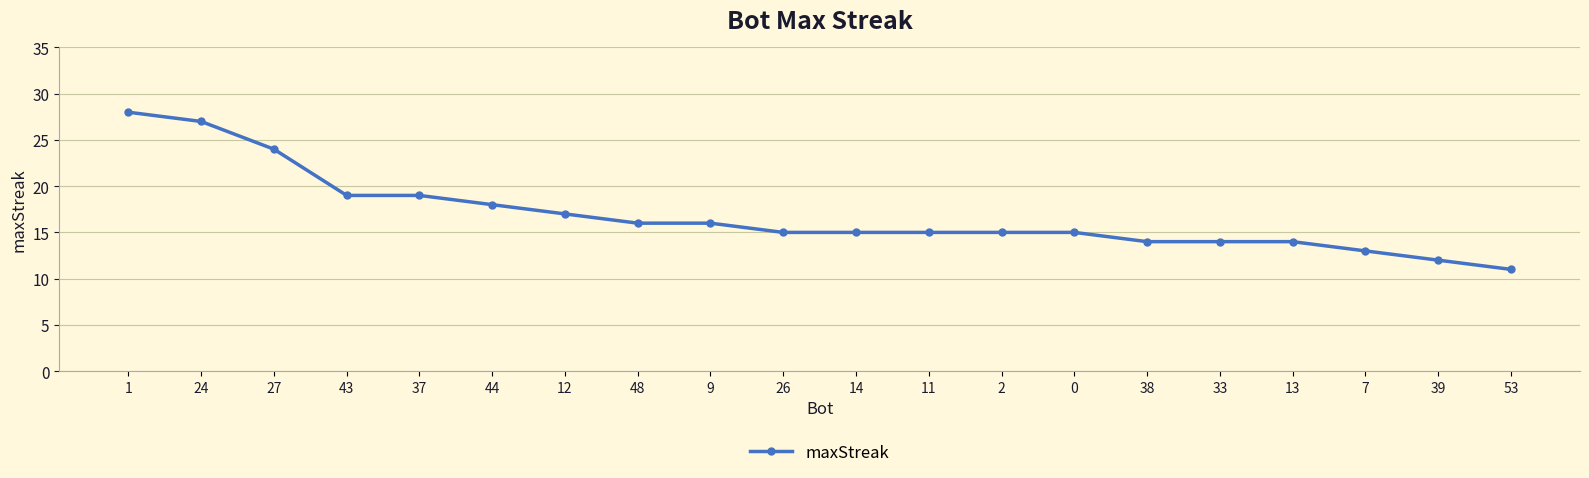

What is the change in value from 7 to 39?

-1